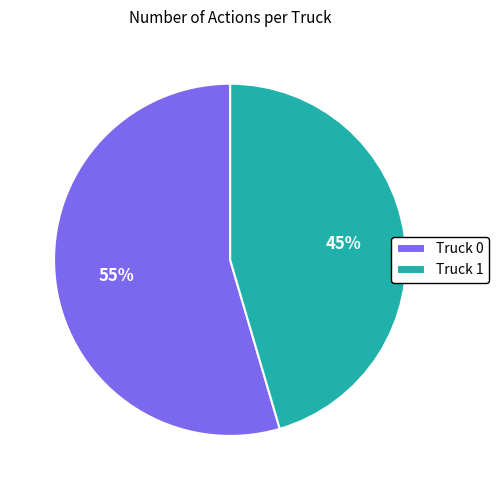

What is the largest slice in the pie chart?

Truck 0